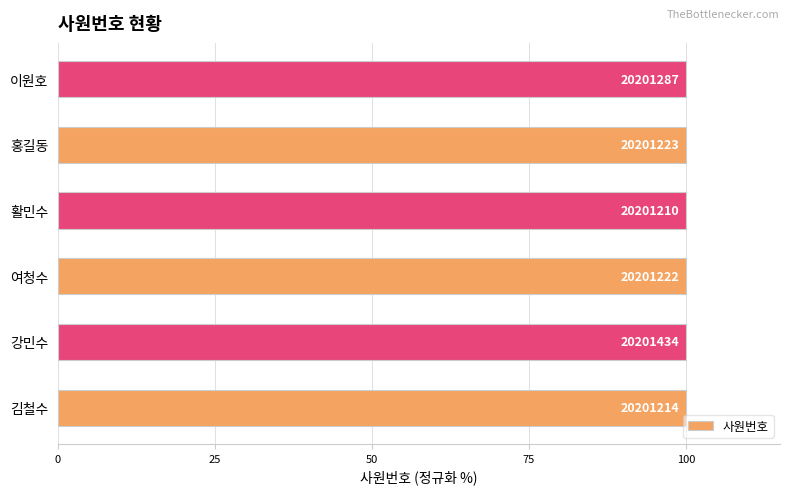

What is the sum of all values?

600.0